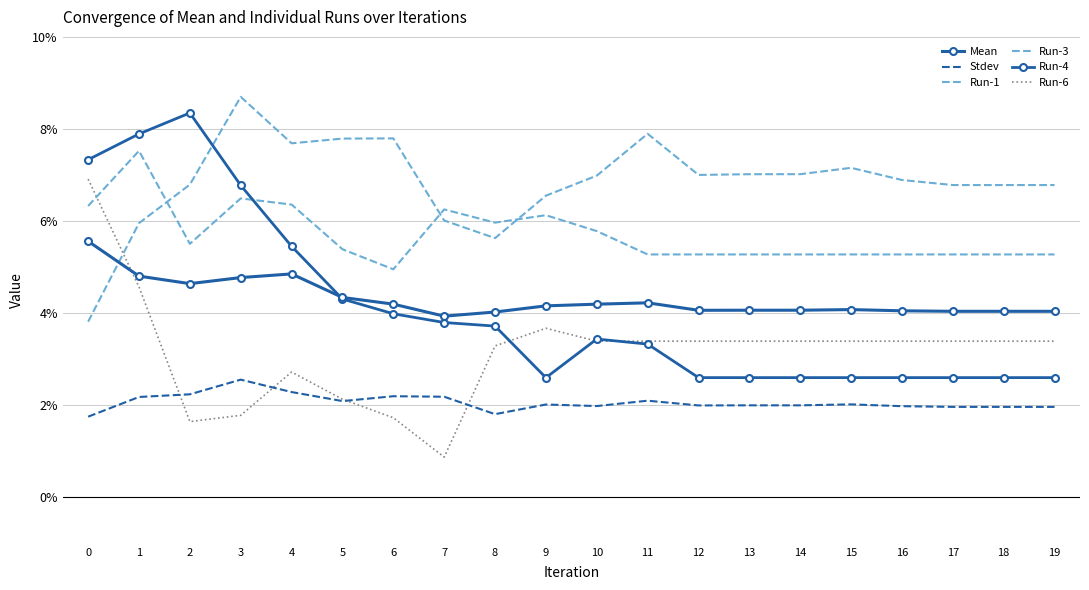

Reading left to right, list all the values displayed in this chart.

Mean: 0=0.1	1=0.0	2=0.0	3=0.0	4=0.0	5=0.0	6=0.0	7=0.0	8=0.0	9=0.0	10=0.0	11=0.0	12=0.0	13=0.0	14=0.0	15=0.0	16=0.0	17=0.0	18=0.0	19=0.0
Stdev: 0=0.0	1=0.0	2=0.0	3=0.0	4=0.0	5=0.0	6=0.0	7=0.0	8=0.0	9=0.0	10=0.0	11=0.0	12=0.0	13=0.0	14=0.0	15=0.0	16=0.0	17=0.0	18=0.0	19=0.0
Run-1: 0=0.1	1=0.1	2=0.1	3=0.1	4=0.1	5=0.1	6=0.0	7=0.1	8=0.1	9=0.1	10=0.1	11=0.1	12=0.1	13=0.1	14=0.1	15=0.1	16=0.1	17=0.1	18=0.1	19=0.1
Run-3: 0=0.0	1=0.1	2=0.1	3=0.1	4=0.1	5=0.1	6=0.1	7=0.1	8=0.1	9=0.1	10=0.1	11=0.1	12=0.1	13=0.1	14=0.1	15=0.1	16=0.1	17=0.1	18=0.1	19=0.1
Run-4: 0=0.1	1=0.1	2=0.1	3=0.1	4=0.1	5=0.0	6=0.0	7=0.0	8=0.0	9=0.0	10=0.0	11=0.0	12=0.0	13=0.0	14=0.0	15=0.0	16=0.0	17=0.0	18=0.0	19=0.0
Run-6: 0=0.1	1=0.0	2=0.0	3=0.0	4=0.0	5=0.0	6=0.0	7=0.0	8=0.0	9=0.0	10=0.0	11=0.0	12=0.0	13=0.0	14=0.0	15=0.0	16=0.0	17=0.0	18=0.0	19=0.0